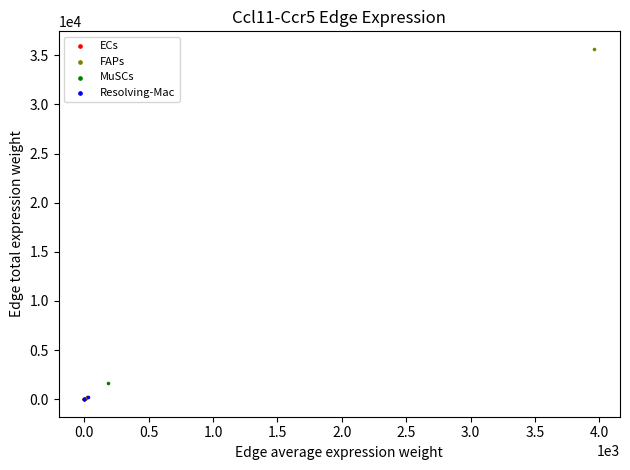

Which series contains the highest Y value?

FAPs